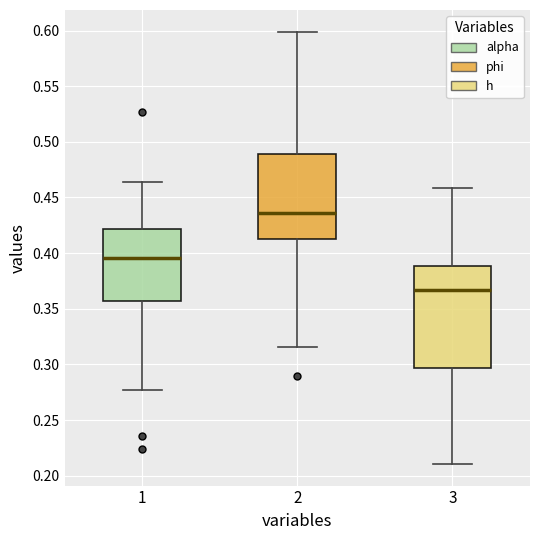

Which box's median line is the lowest?

3